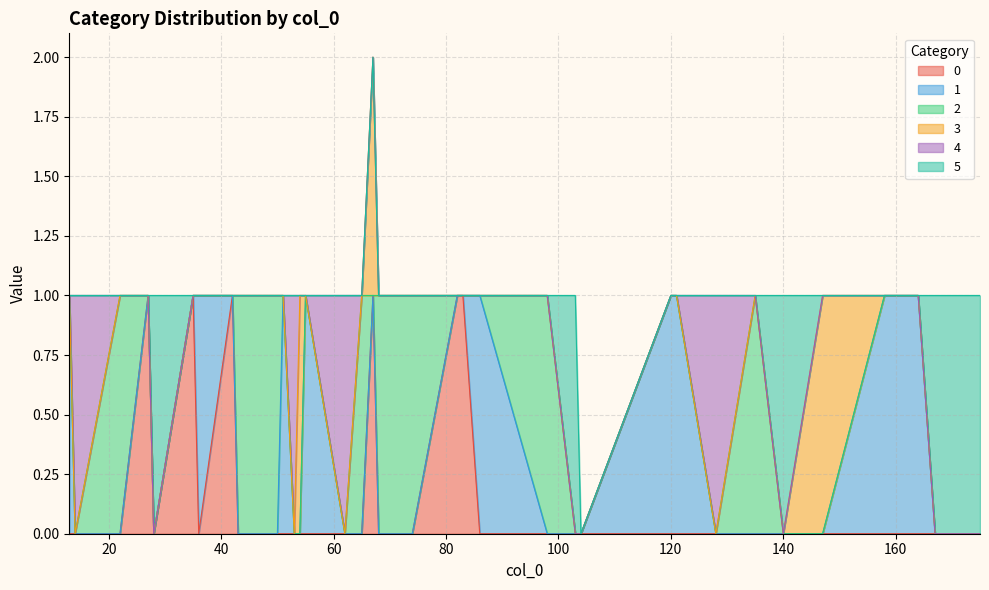

What is the maximum value for 2?

1